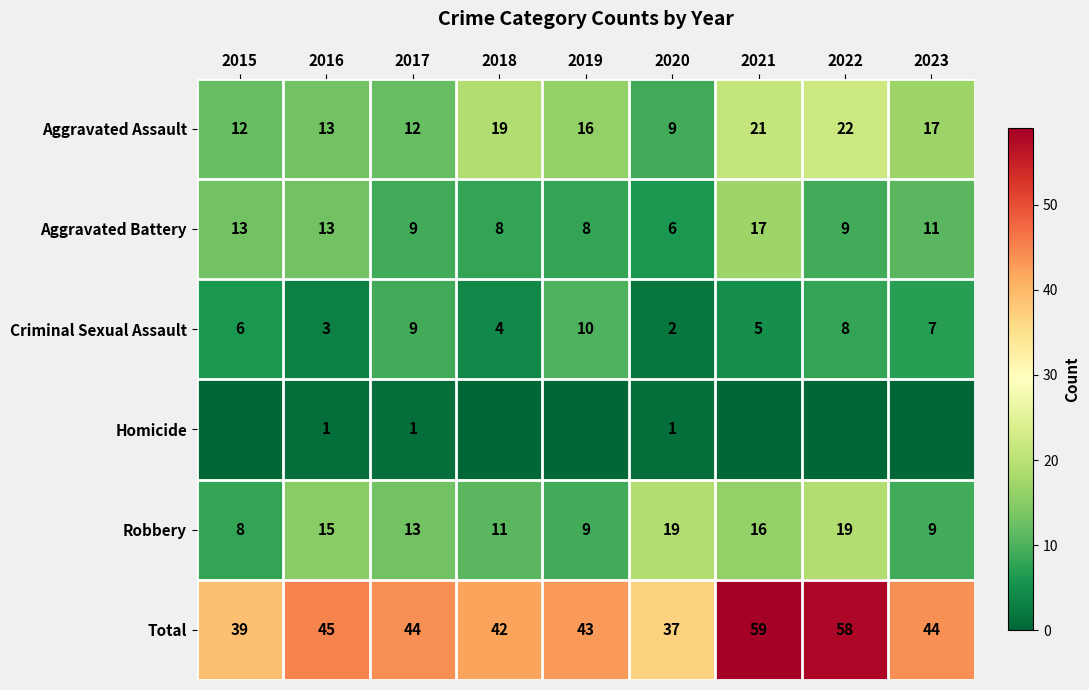

Between 2019 and 2021, which is larger?

2021